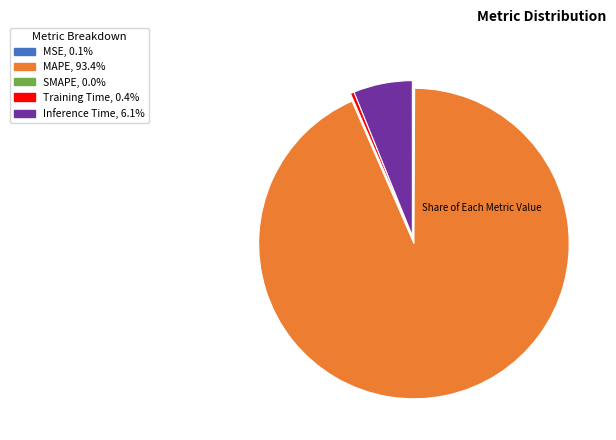

What is the largest slice in the pie chart?

MAPE